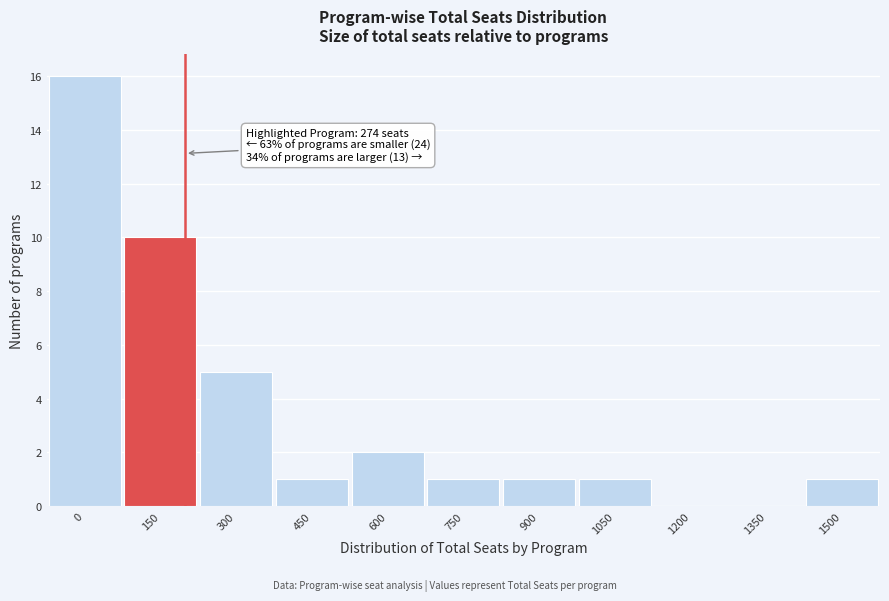

Reading left to right, extract all data points from this chart.

0=16	150=10	300=5	450=1	600=2	750=1	900=1	1050=1	1200=0	1350=0	1500=1